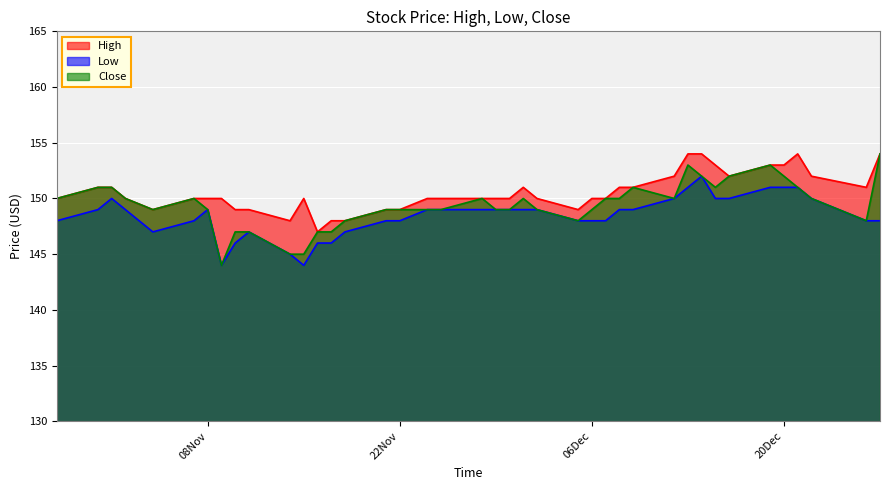

True or false: High has more than 0 points higher than both neighbors.

True